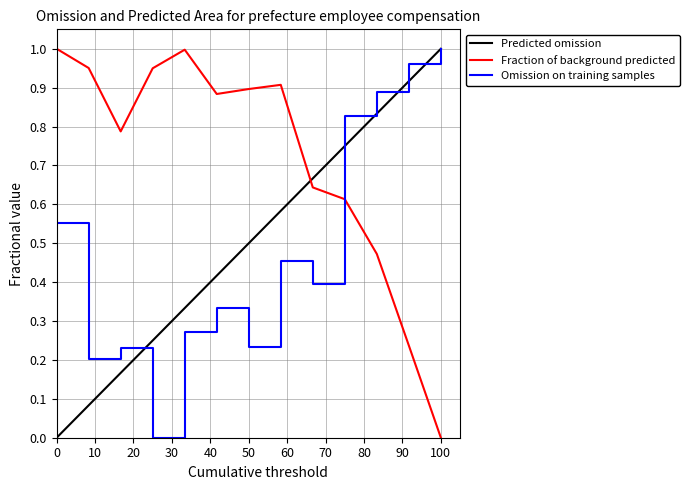

How many intersections are there between Fraction of background predicted and Omission on training samples?

1